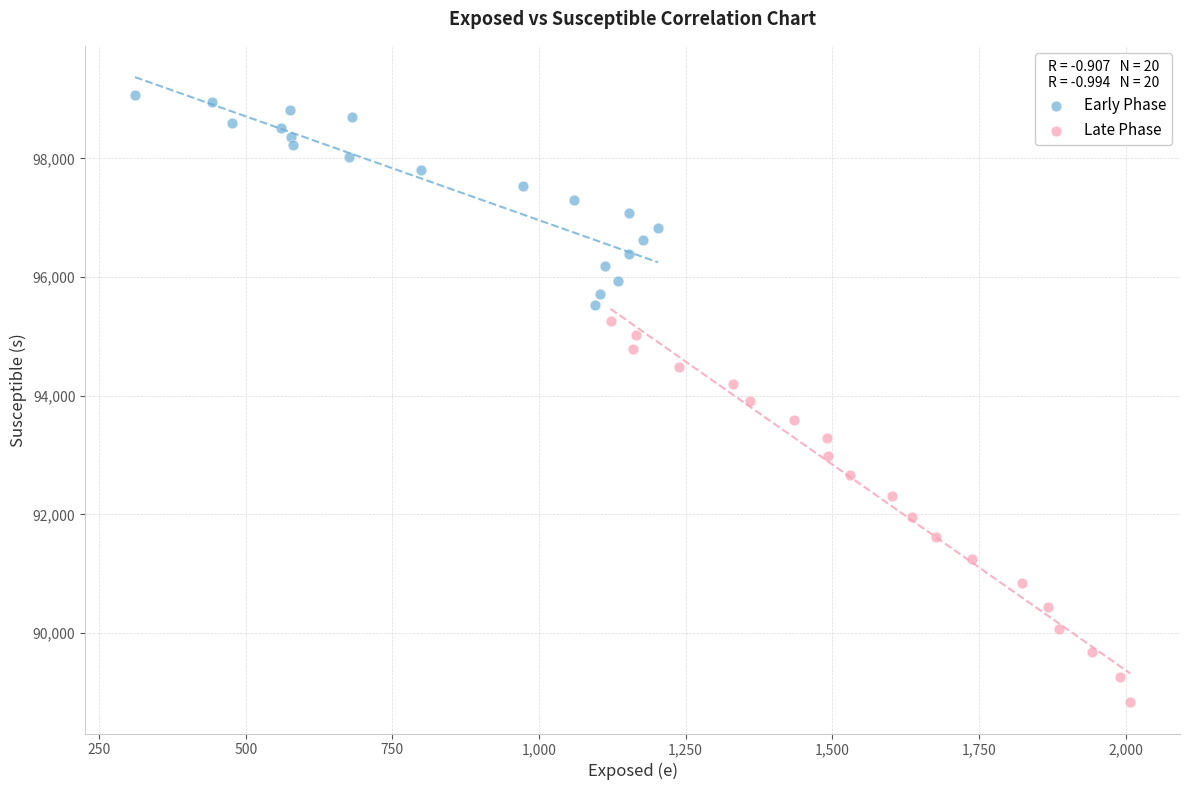

Which series reaches the maximum Y coordinate?

Early Phase